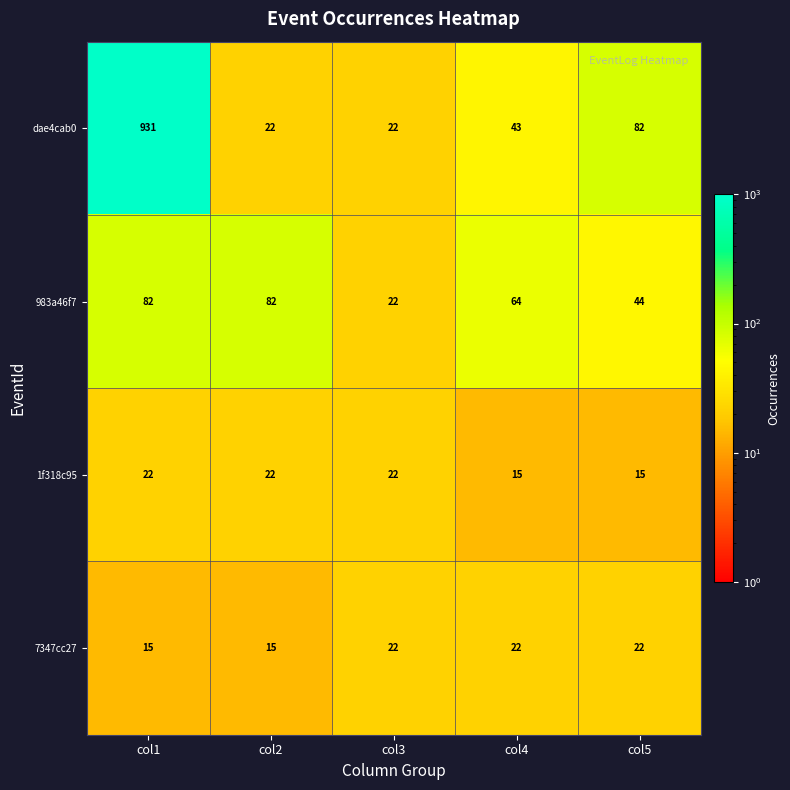

What is the minimum value shown in the chart?

15